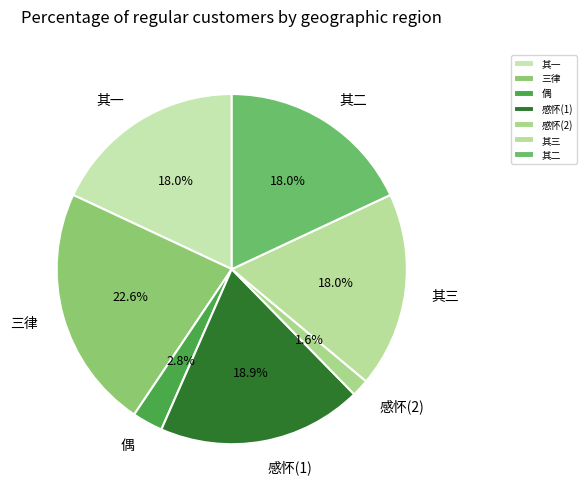

What is the smallest slice in the pie chart?

感怀(2)